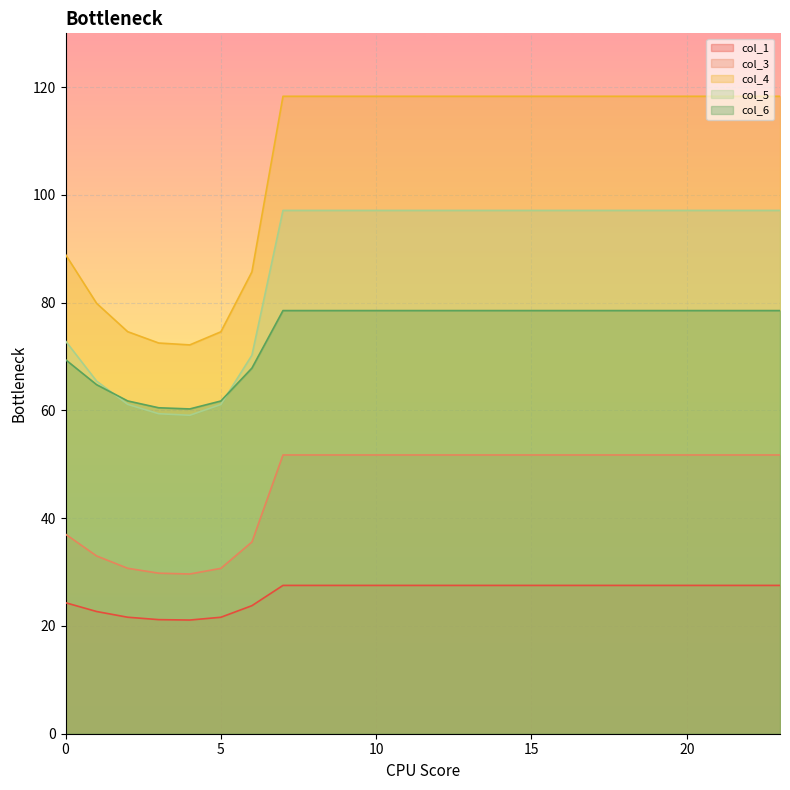

Which series has the largest range (max minus min)?

col_4